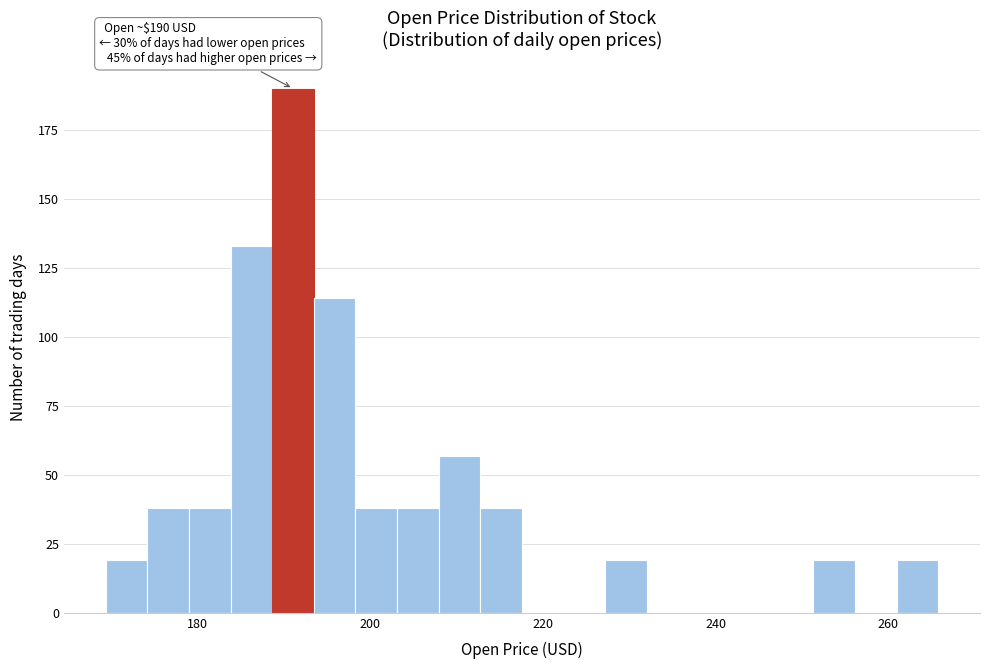

Around what value on the x-axis is the tallest bar? Give the approximate position of its centre, as read against the axis.

192